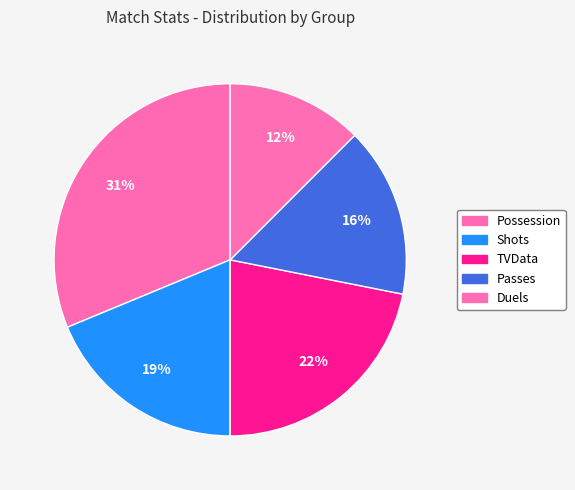

Rank the categories by value from highest to lowest.

Possession, TVData, Shots, Passes, Duels